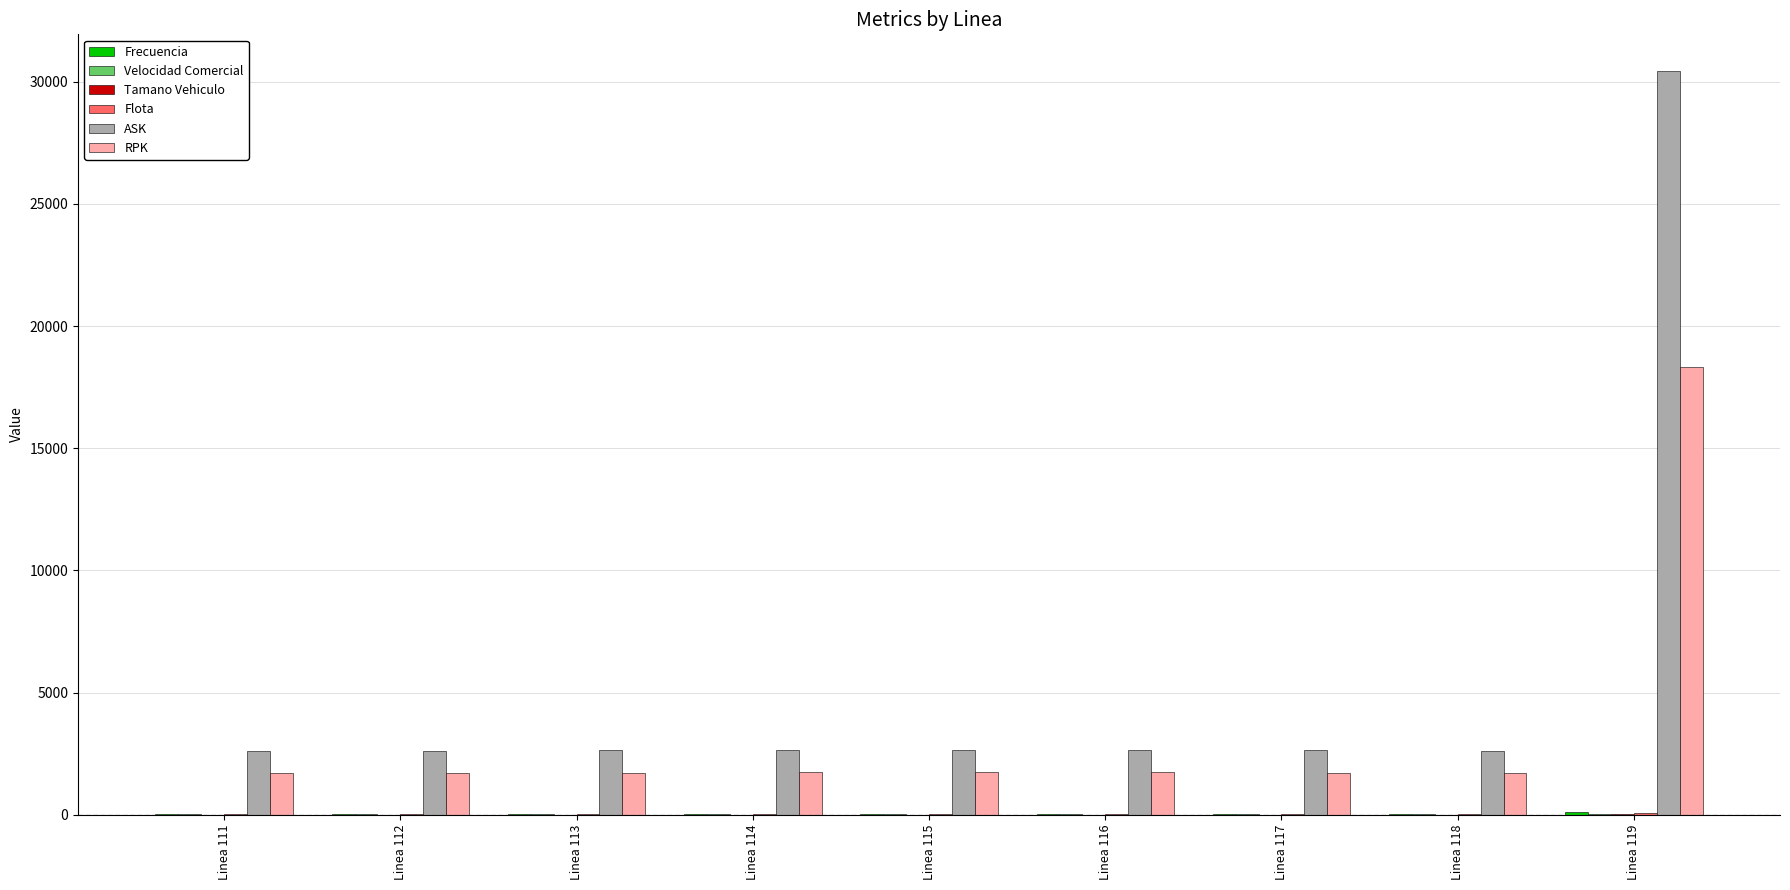

At which label is RPK closest to 10008?

Linea 115